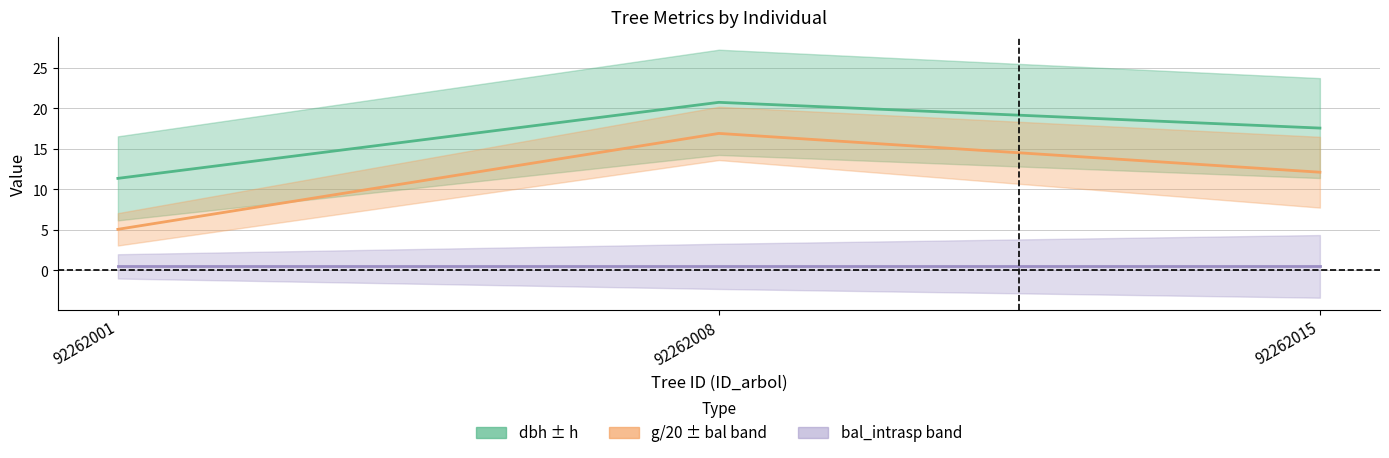

Which series changed the most between 92262008 and 92262015?

g/20